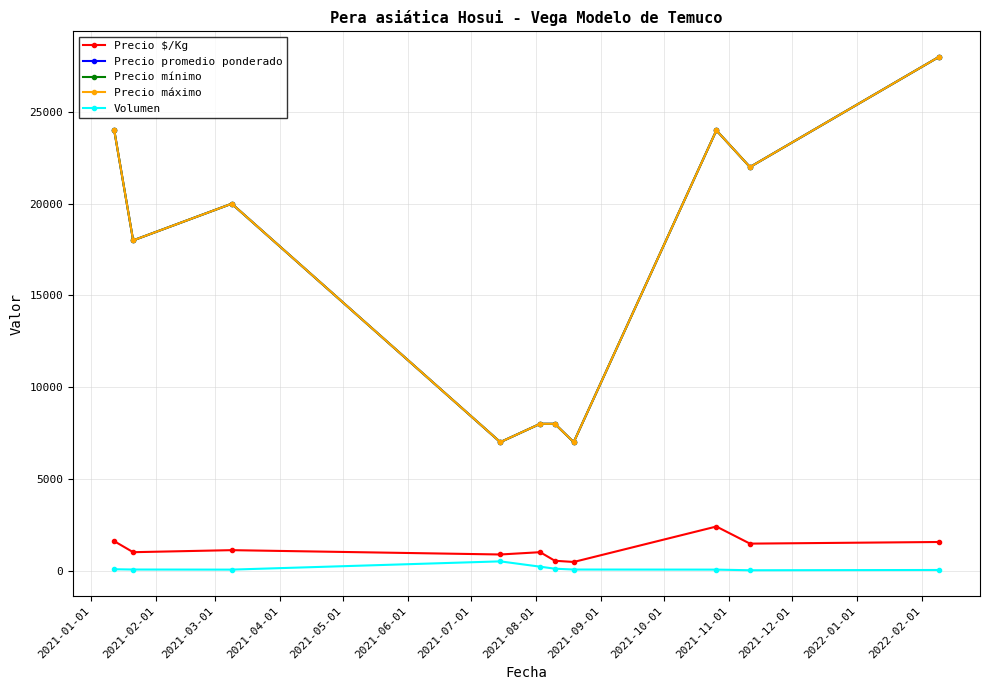

At which label does Precio promedio ponderado first exceed 20000?

2021-01-01